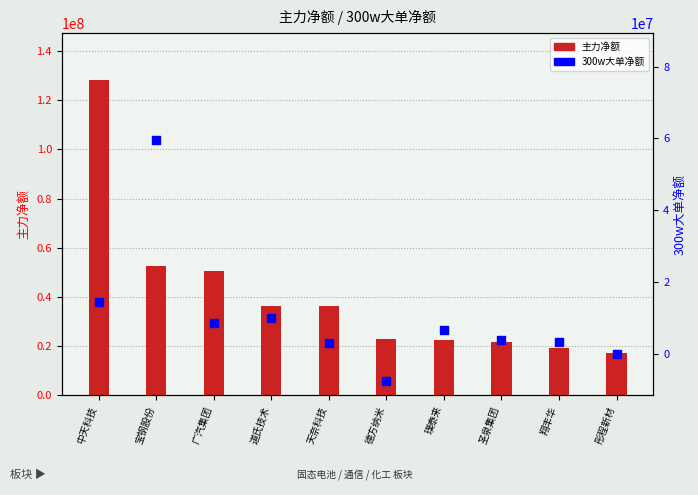

Which series has the largest total across all categories?

主力净额